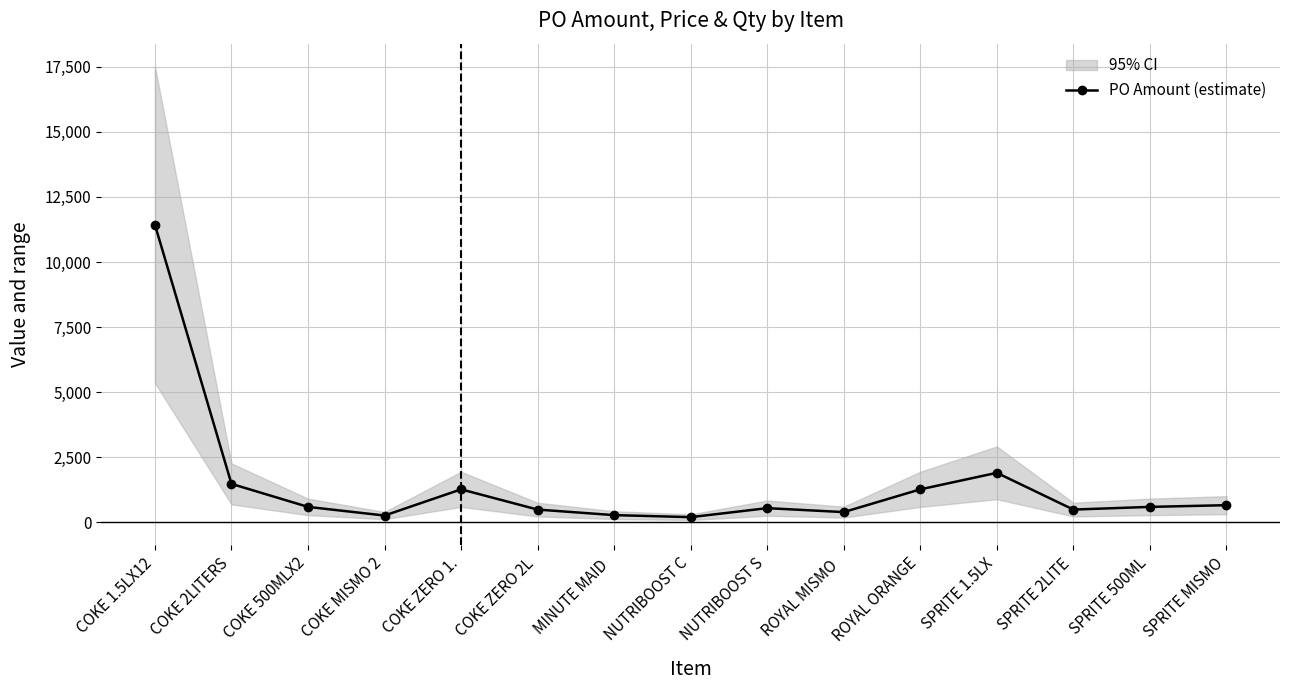

List the labels in order of value, largest first.

COKE 1.5LX12, SPRITE 1.5LX, COKE 2LITERS, COKE ZERO 1., ROYAL ORANGE, SPRITE MISMO, COKE 500MLX2, SPRITE 500ML, NUTRIBOOST S, COKE ZERO 2L, SPRITE 2LITE, ROYAL MISMO , MINUTE MAID , COKE MISMO 2, NUTRIBOOST C